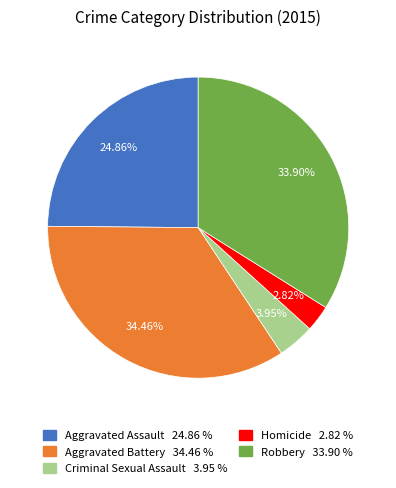

Which has a higher value, Aggravated Battery or Robbery?

Aggravated Battery